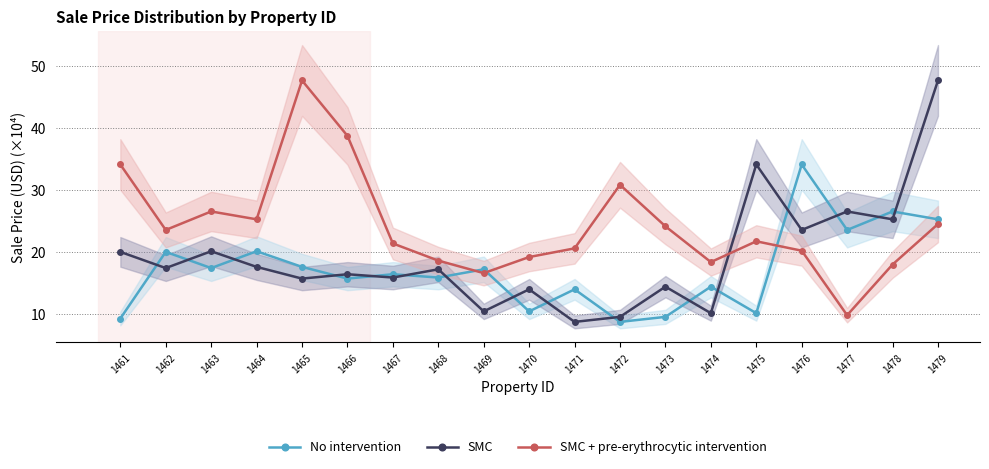

Between 1475 and 1473, which is larger?

1475